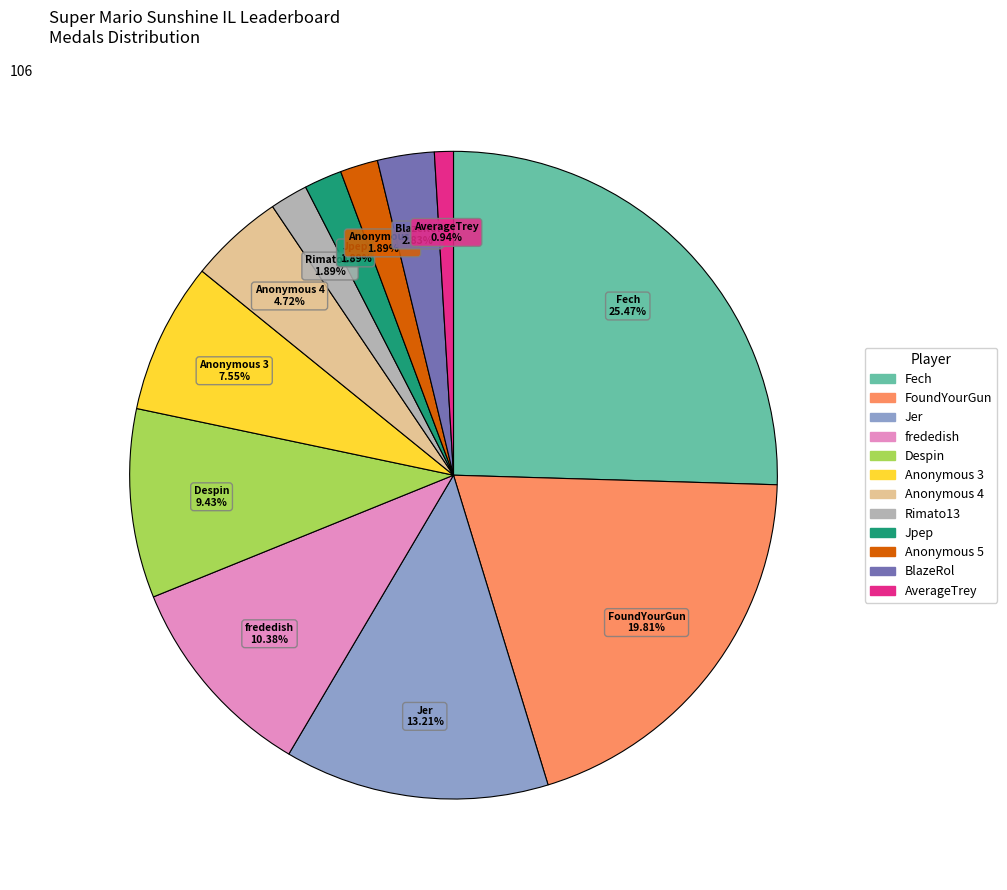

How many segments does this pie chart have?

12